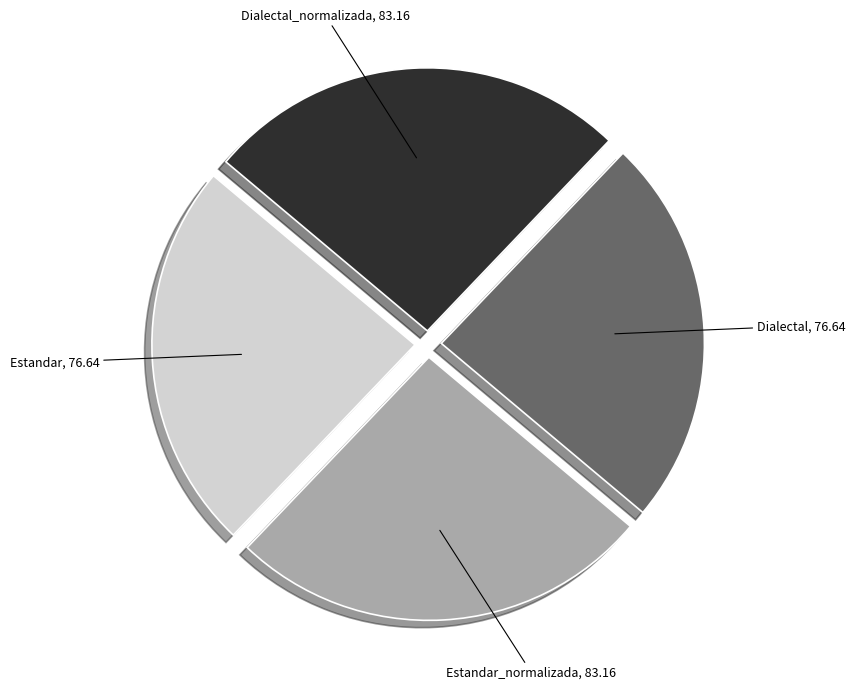

Does Estandar_normalizada represent more than half of the total?

No